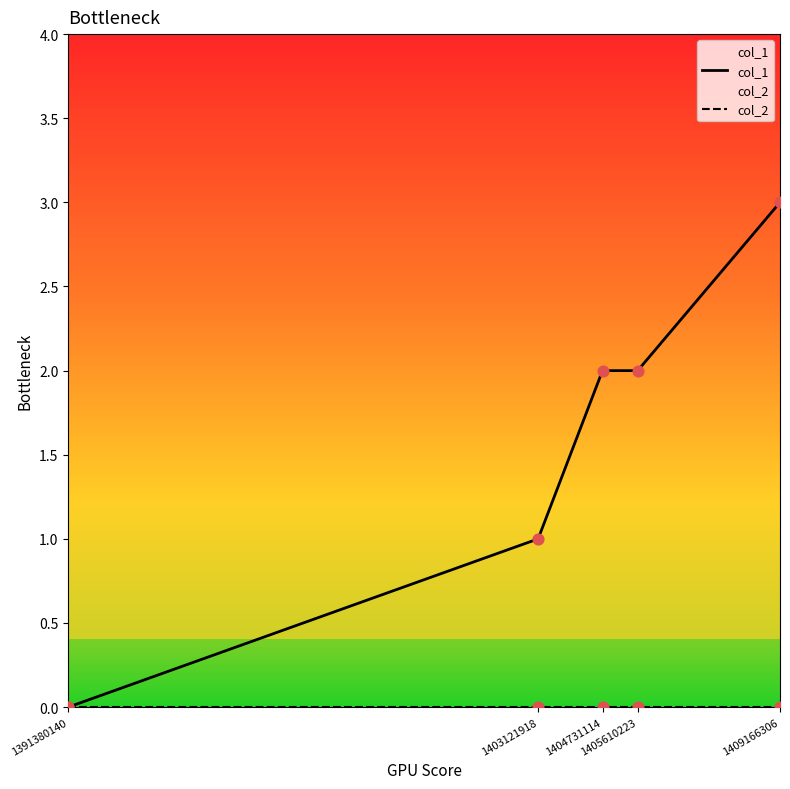

At which category is the sum across all series the highest?

1409166306